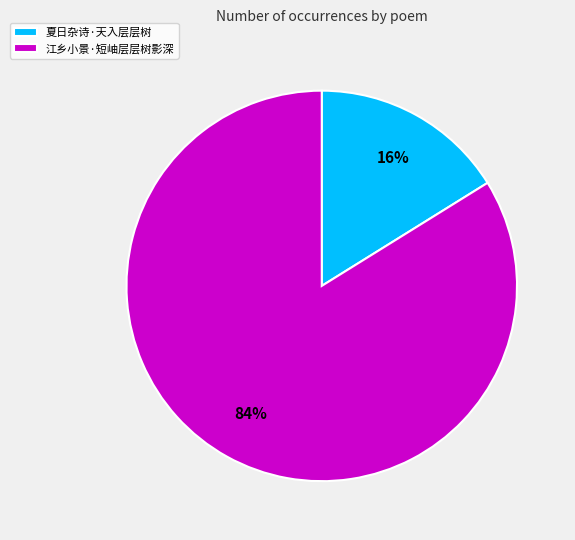

Approximately how many times larger is the value at 江乡小景·短岫层层树影深 compared to 夏日杂诗·天入层层树?

5.2